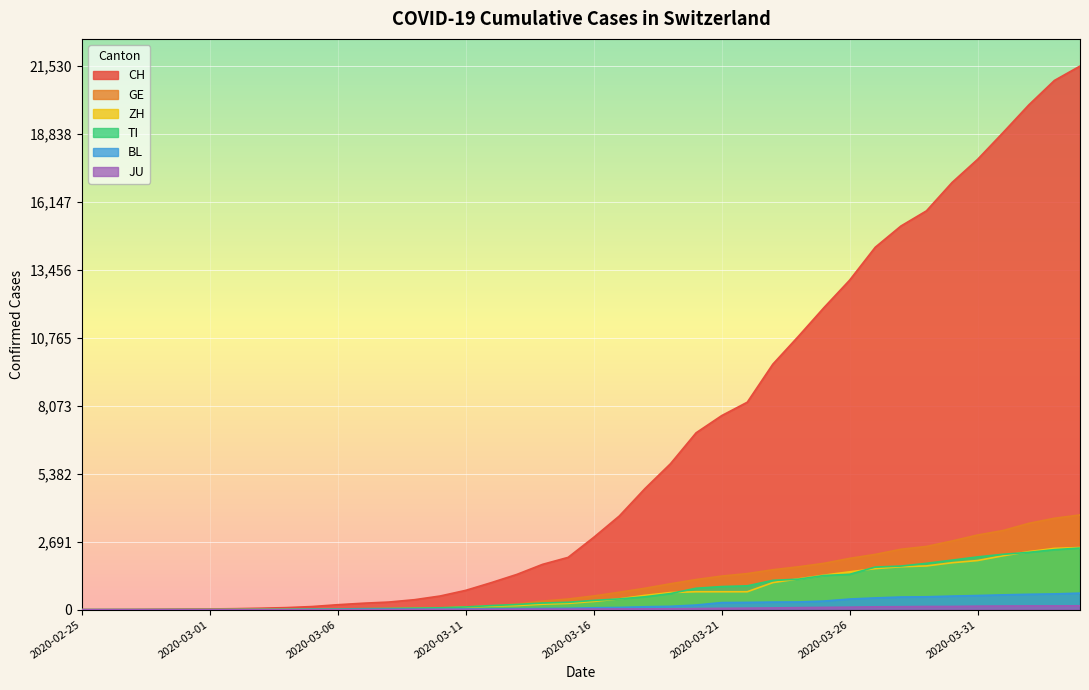

How many data points in BL are less than 76?

20